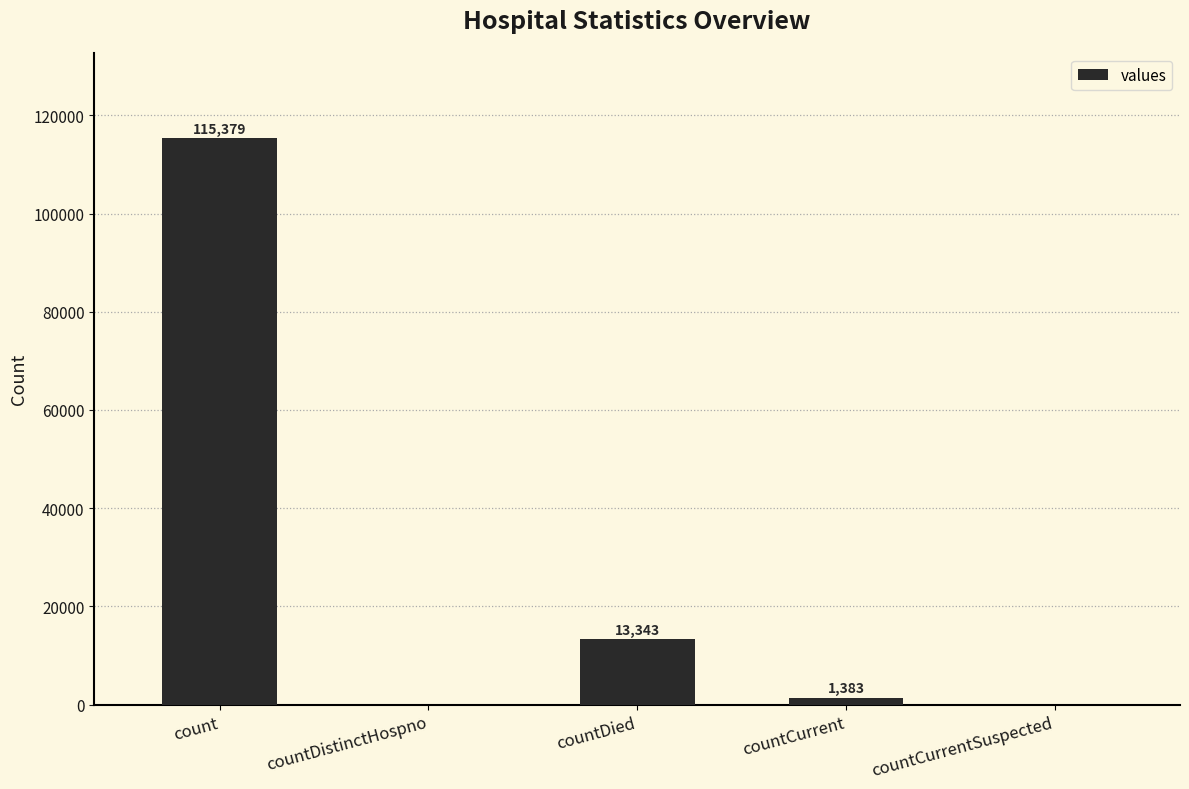

At which label does the data first exceed 1383?

count